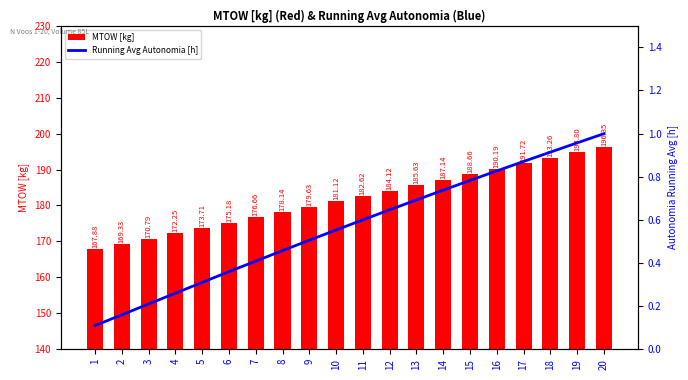

Which series has the largest total across all categories?

MTOW [kg]